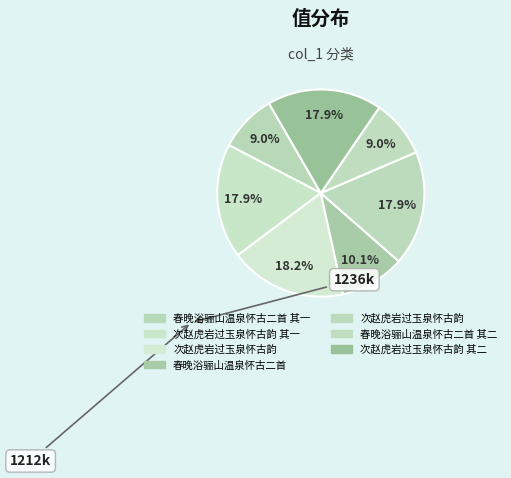

How many slices are in this pie chart?

7